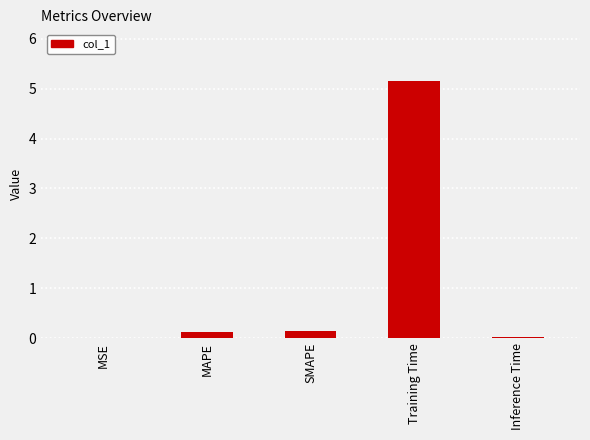

What is the sum of all values?

5.5